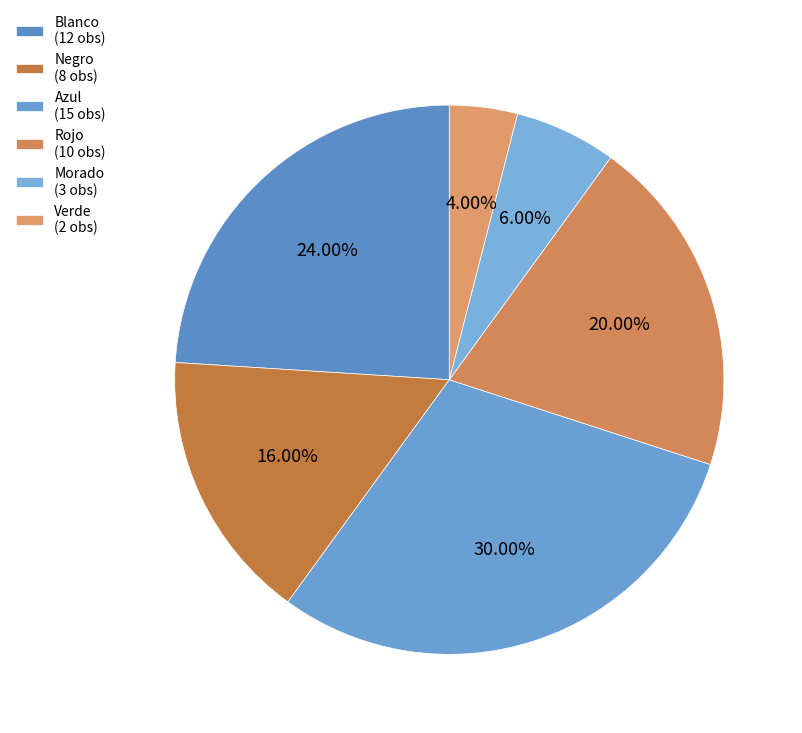

Does Negro represent more than half of the total?

No